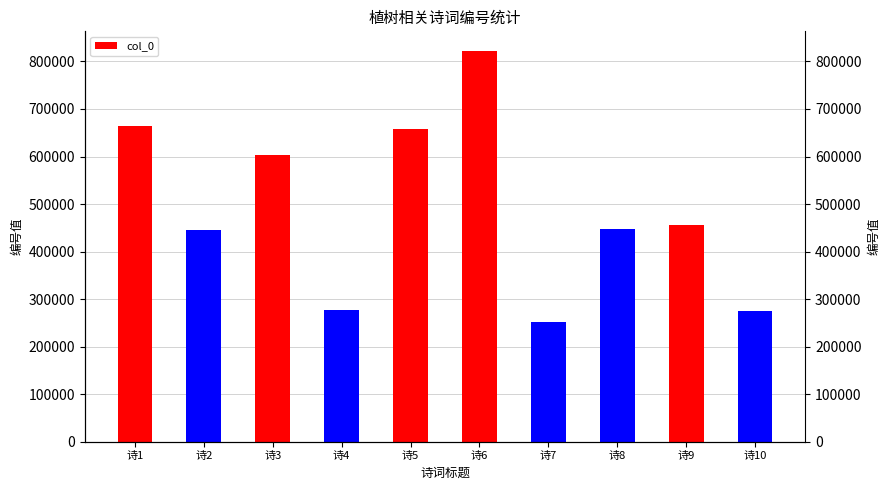

What is the value of the 9th bar from the left?

456612